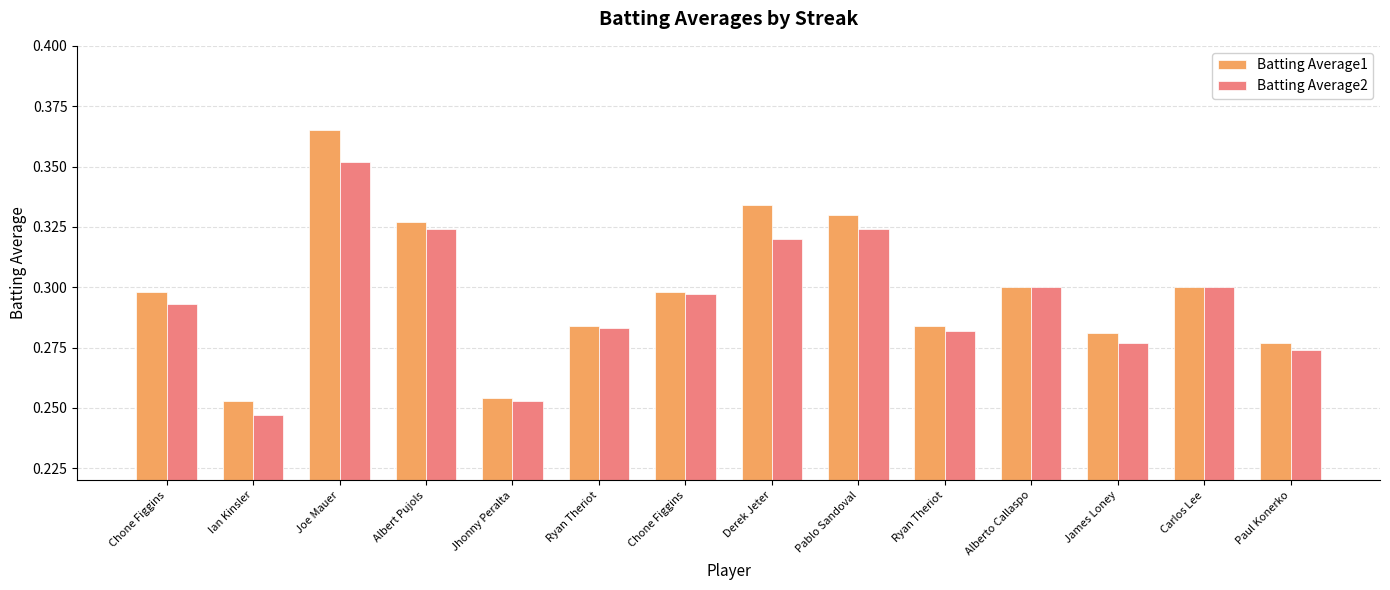

The value of Batting Average2 at Joe Mauer is 0.4. True or false?

True